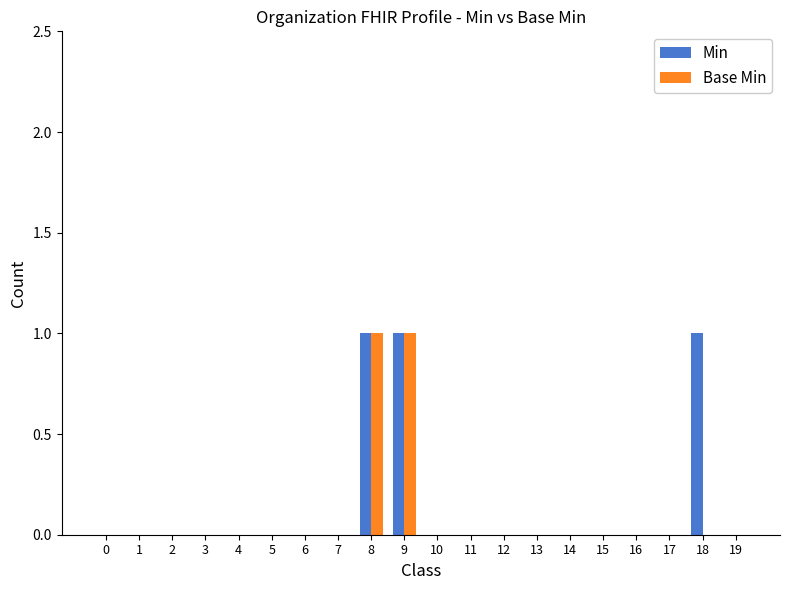

Reading left to right, list all the values displayed in this chart.

Min: 0=0	1=0	2=0	3=0	4=0	5=0	6=0	7=0	8=1	9=1	10=0	11=0	12=0	13=0	14=0	15=0	16=0	17=0	18=1	19=0
Base Min: 0=0	1=0	2=0	3=0	4=0	5=0	6=0	7=0	8=1	9=1	10=0	11=0	12=0	13=0	14=0	15=0	16=0	17=0	18=0	19=0